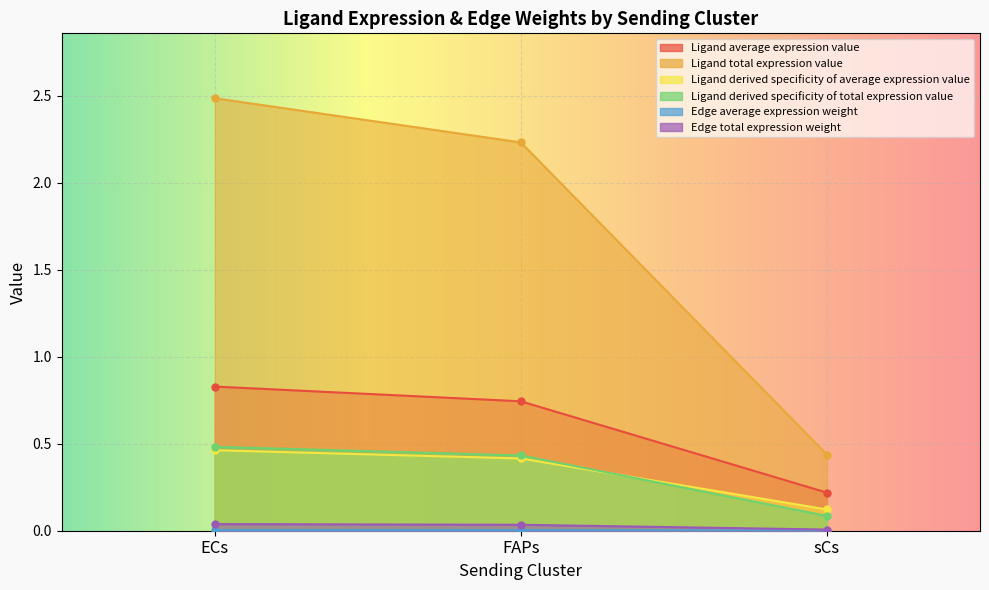

Which series has the widest spread of values?

Ligand derived specificity of total expression value